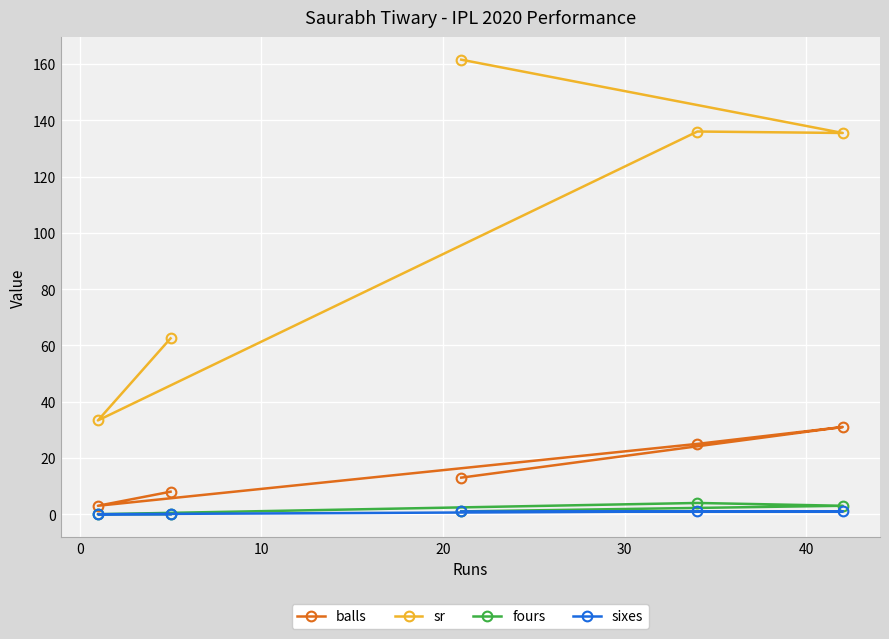

What is the value of the balls point at the 5th from the left?

31.0